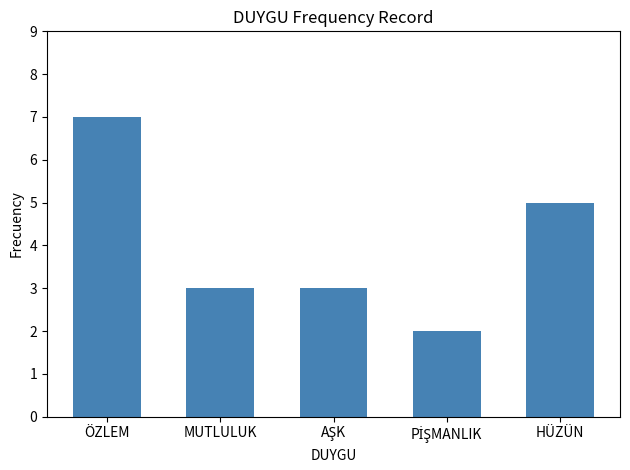

What is the minimum value shown in the chart?

2